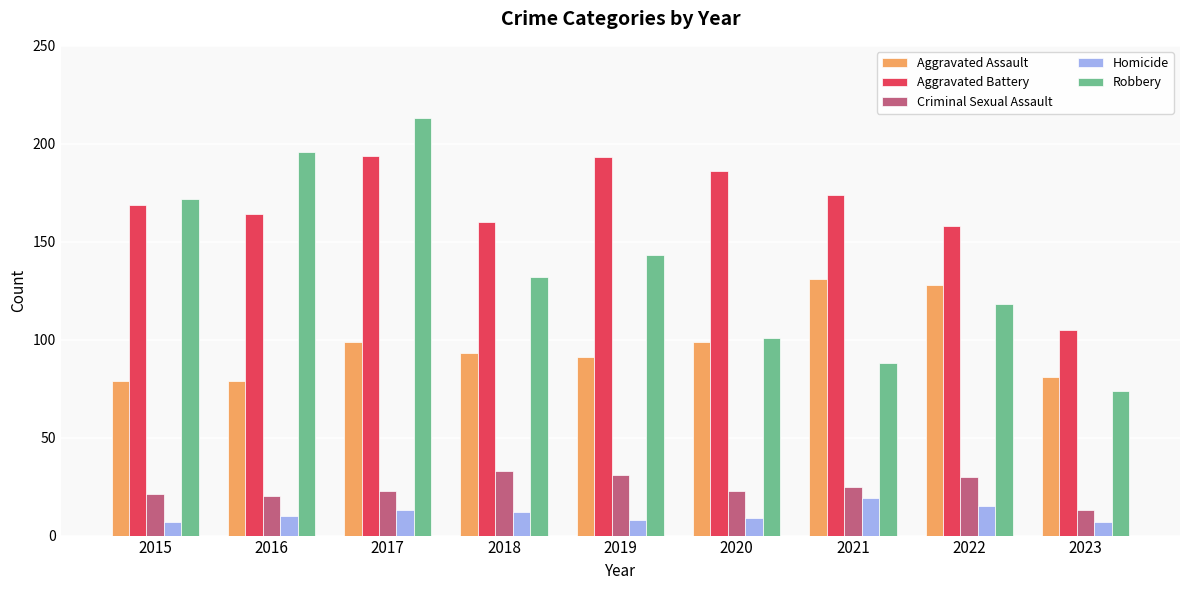

How many values in the Aggravated Assault series are below 93?

4